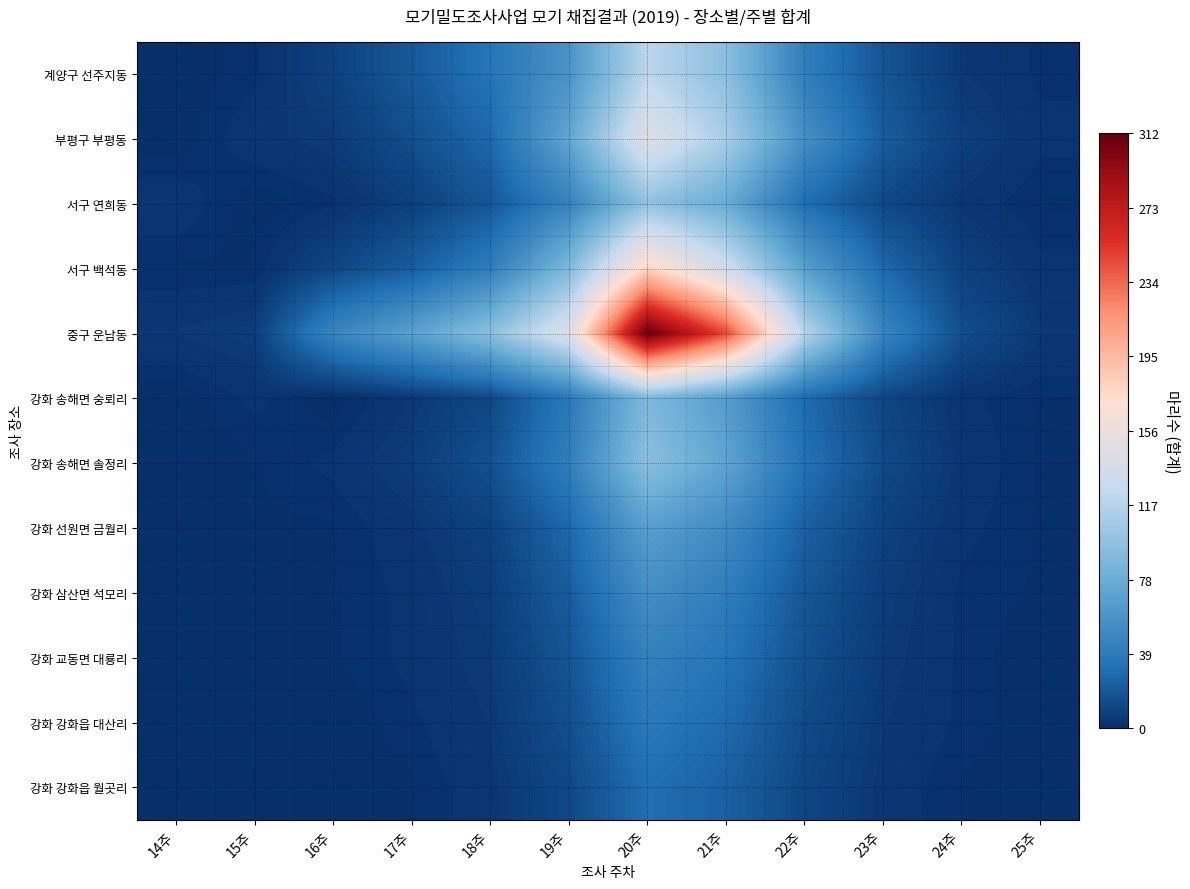

Which has a higher value, 22주 or 25주?

22주